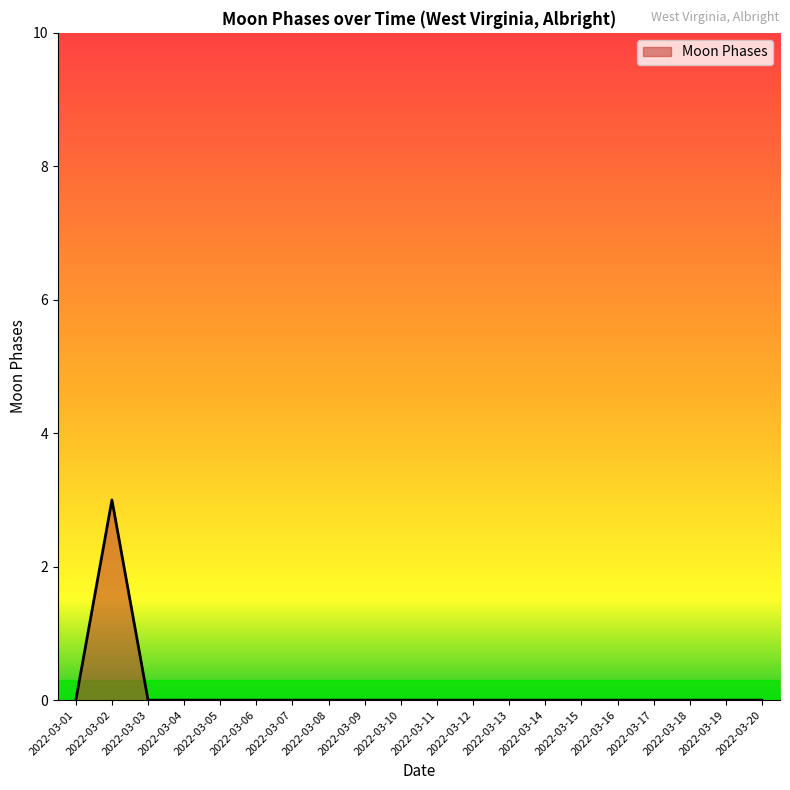

What is the difference between the maximum and minimum values?

3